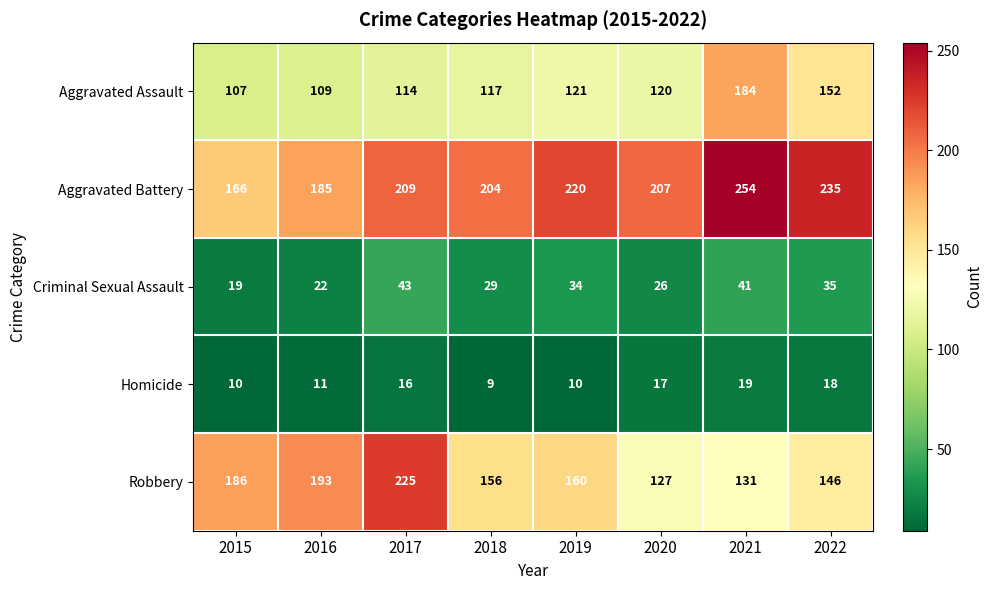

How many categories are shown in the chart?

8